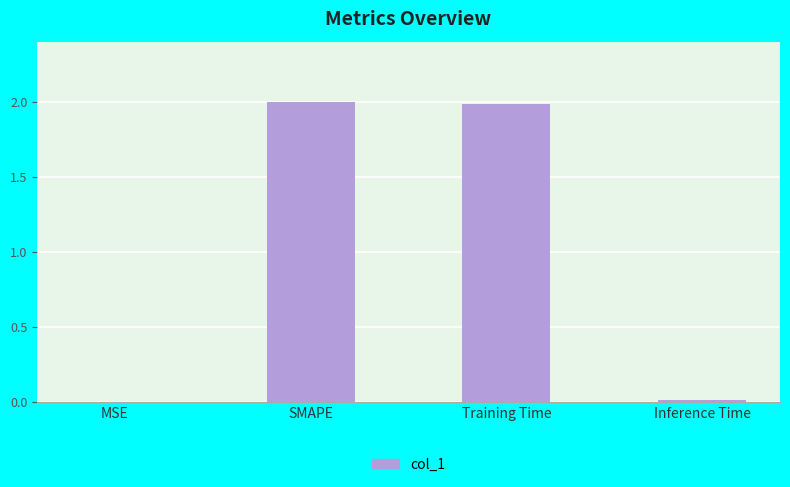

What is the greatest value displayed?

2.0